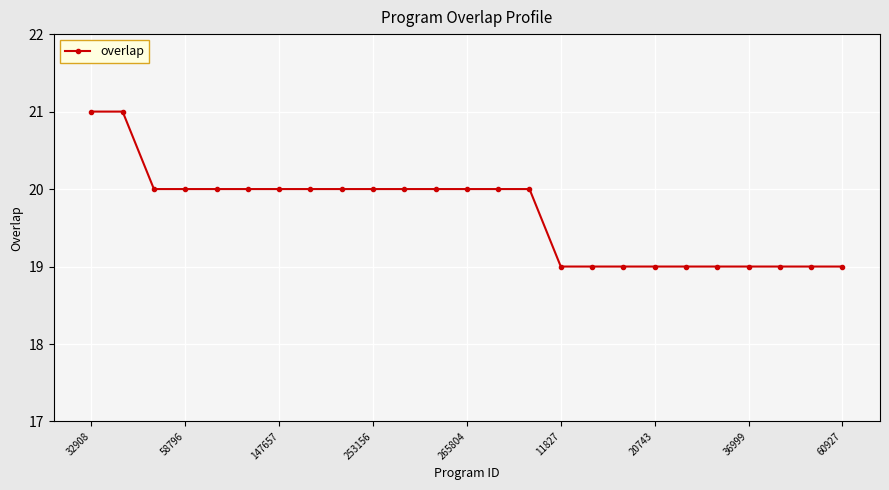

Reading left to right, transcribe all the data shown in this chart.

21	21	20	20	20	20	20	20	20	20	20	20	20	20	20	19	19	19	19	19	19	19	19	19	19